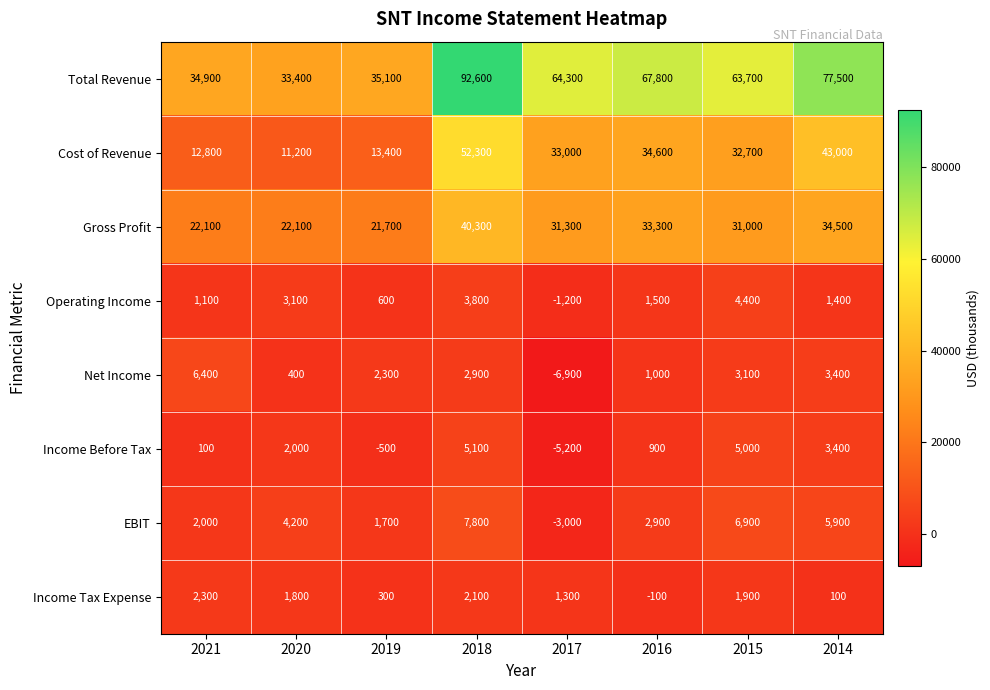

The Cost of Revenue series shows 43000 at 2014. True or false?

True